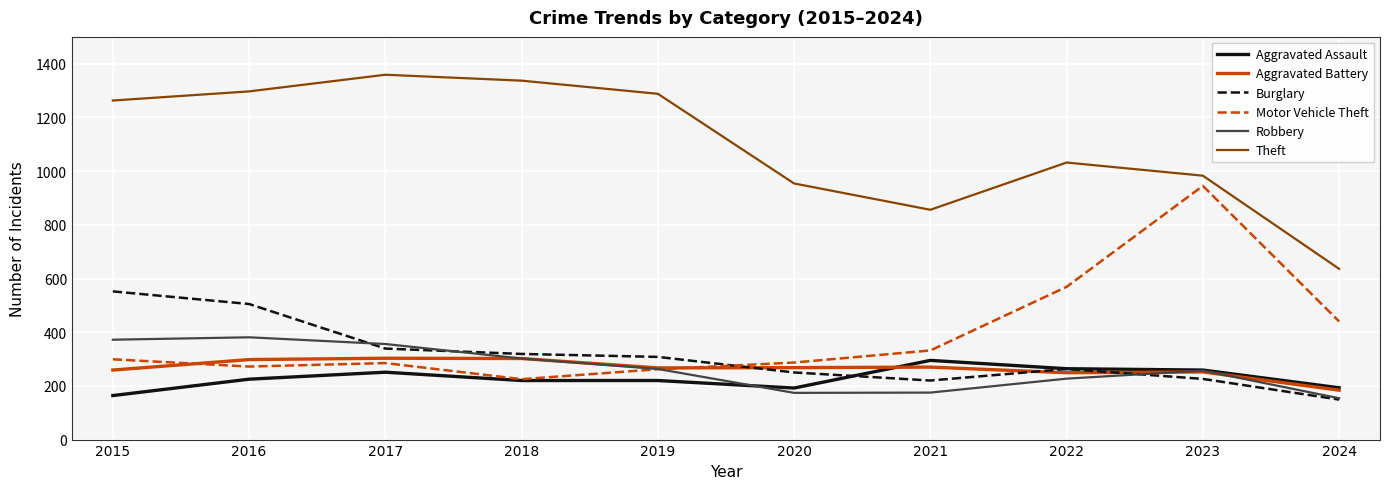

What is the total value across all series at 2021?

2148